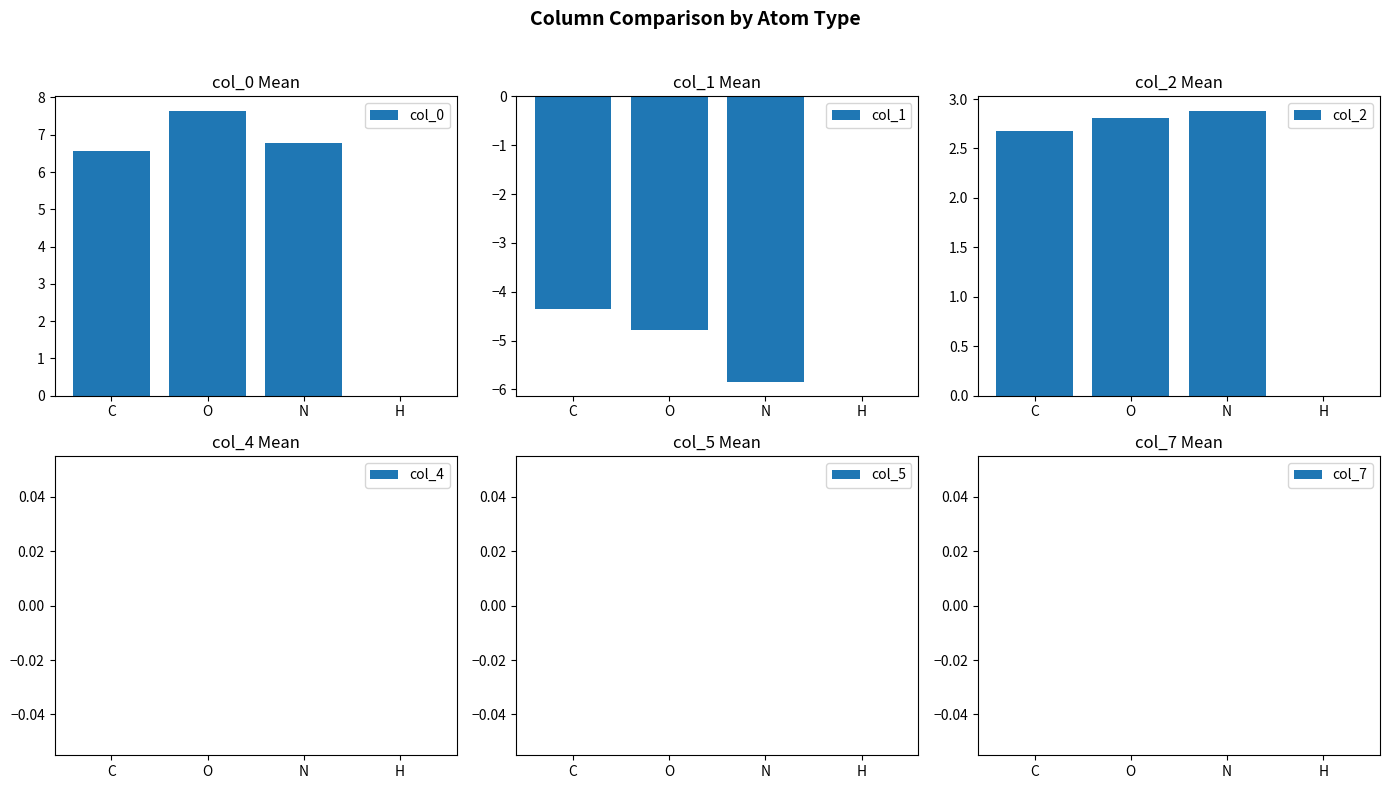

Is the value of col_2 at N greater than the value of col_0 at C?

No